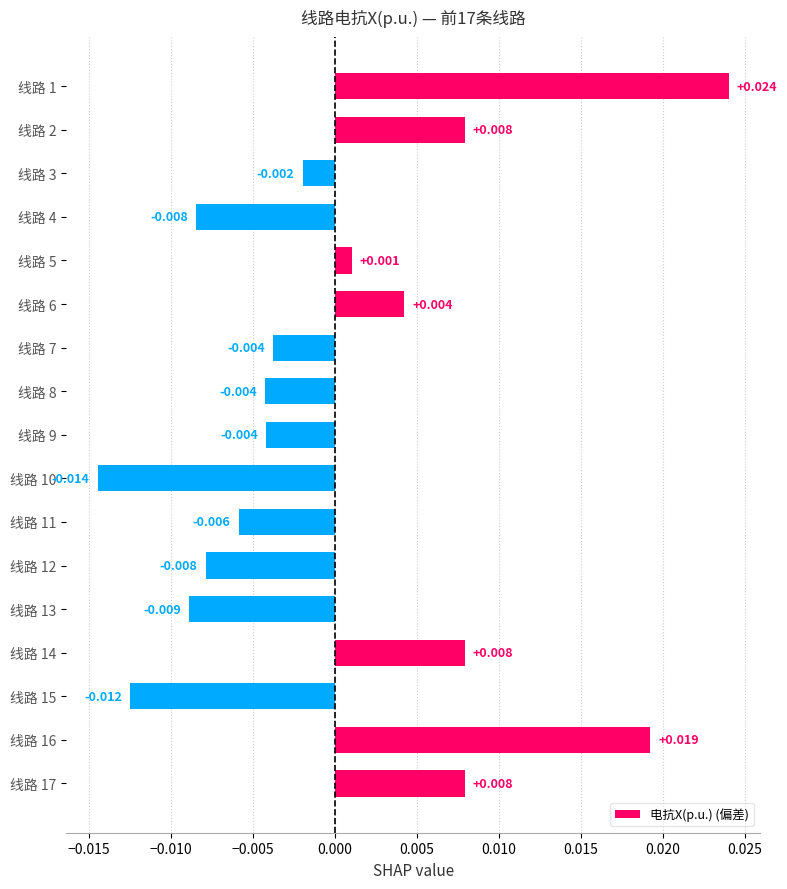

How many bars are there in total?

17